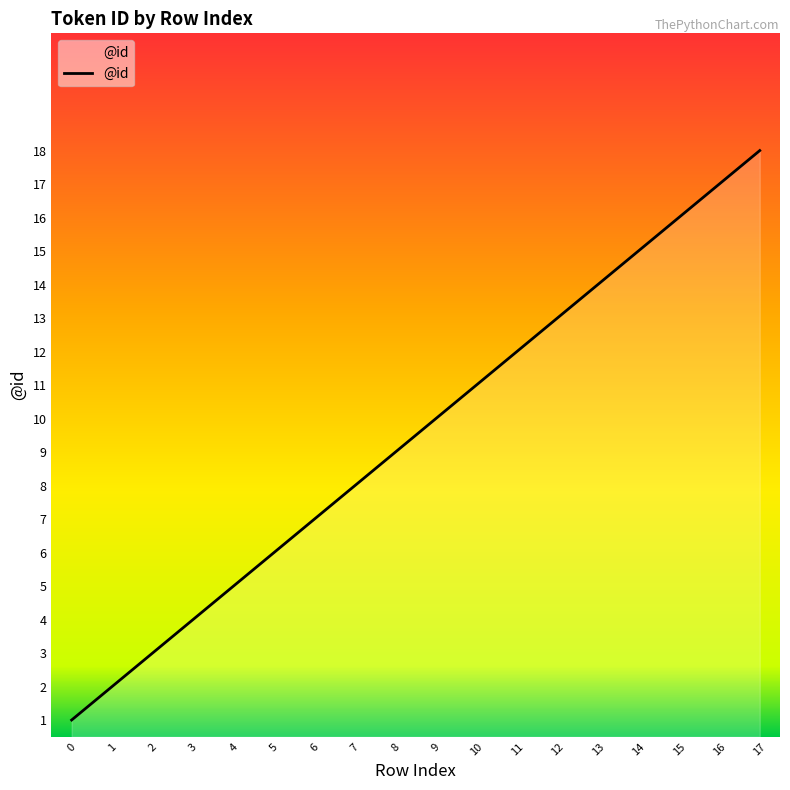

What is the change in value from 4 to 17?

+13